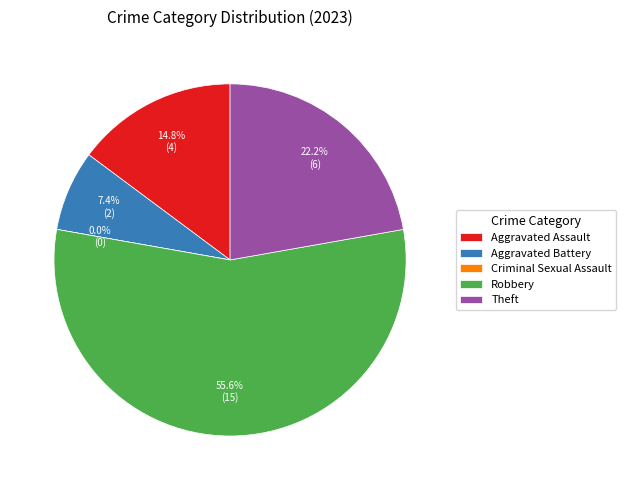

The Theft slice represents 30% of the pie. True or false?

False